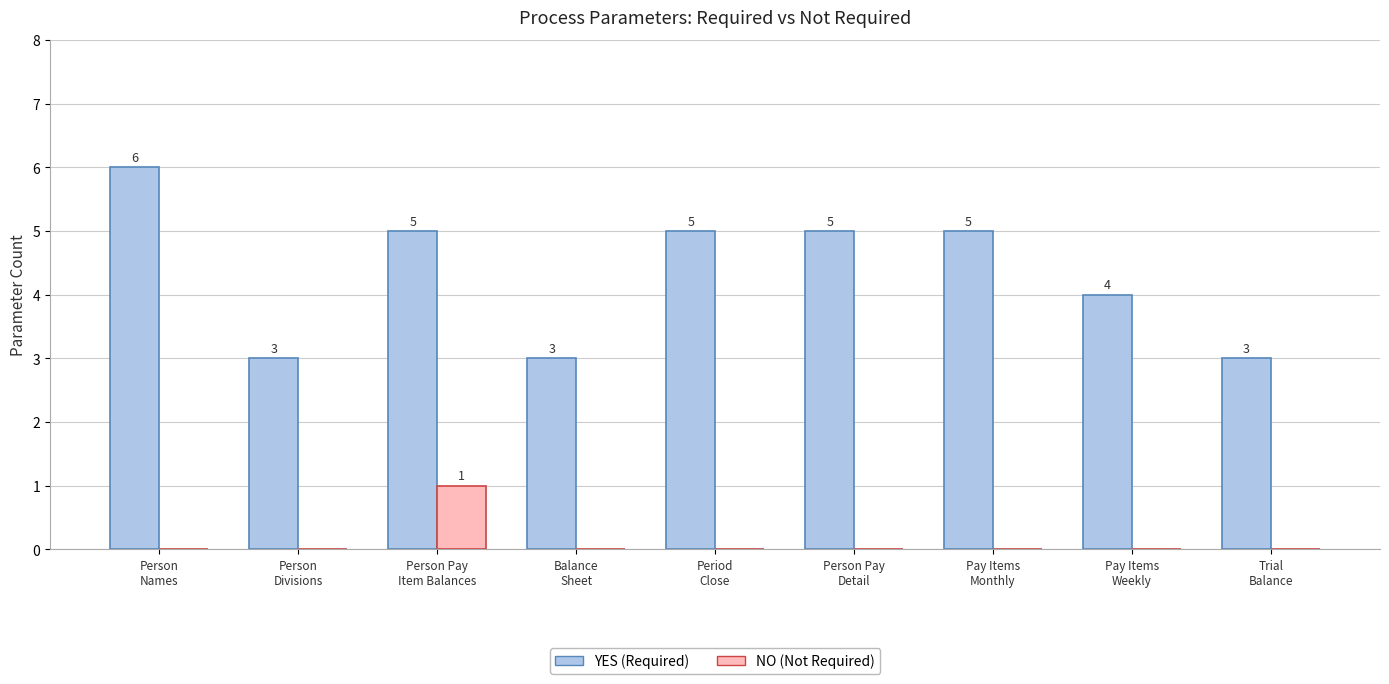

What is the maximum value shown in the chart?

6